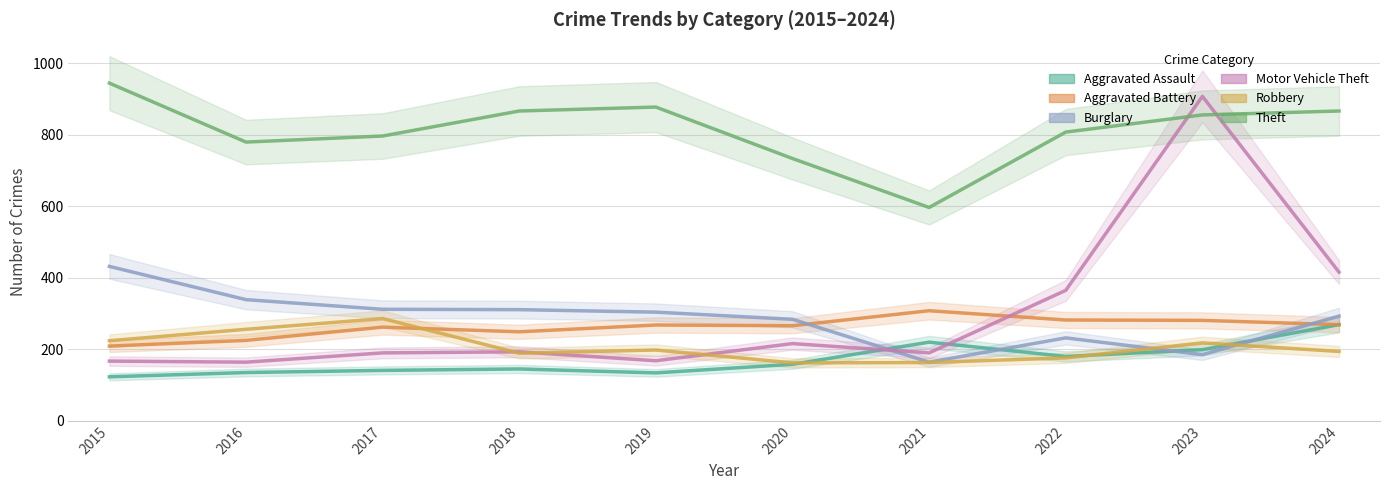

What is the value of the Aggravated Assault point at the 9th from the left?

199